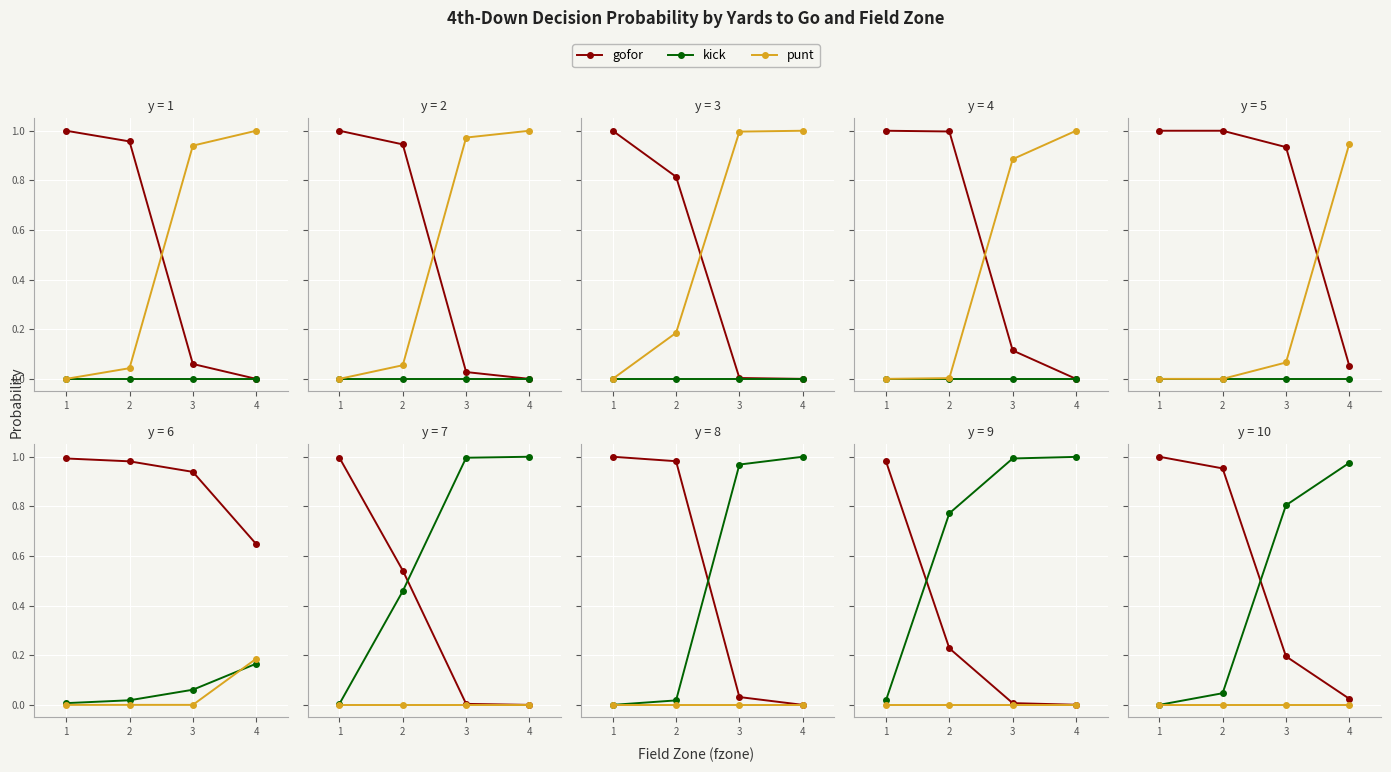

The value of gofor at 2 is 0.4. True or false?

False